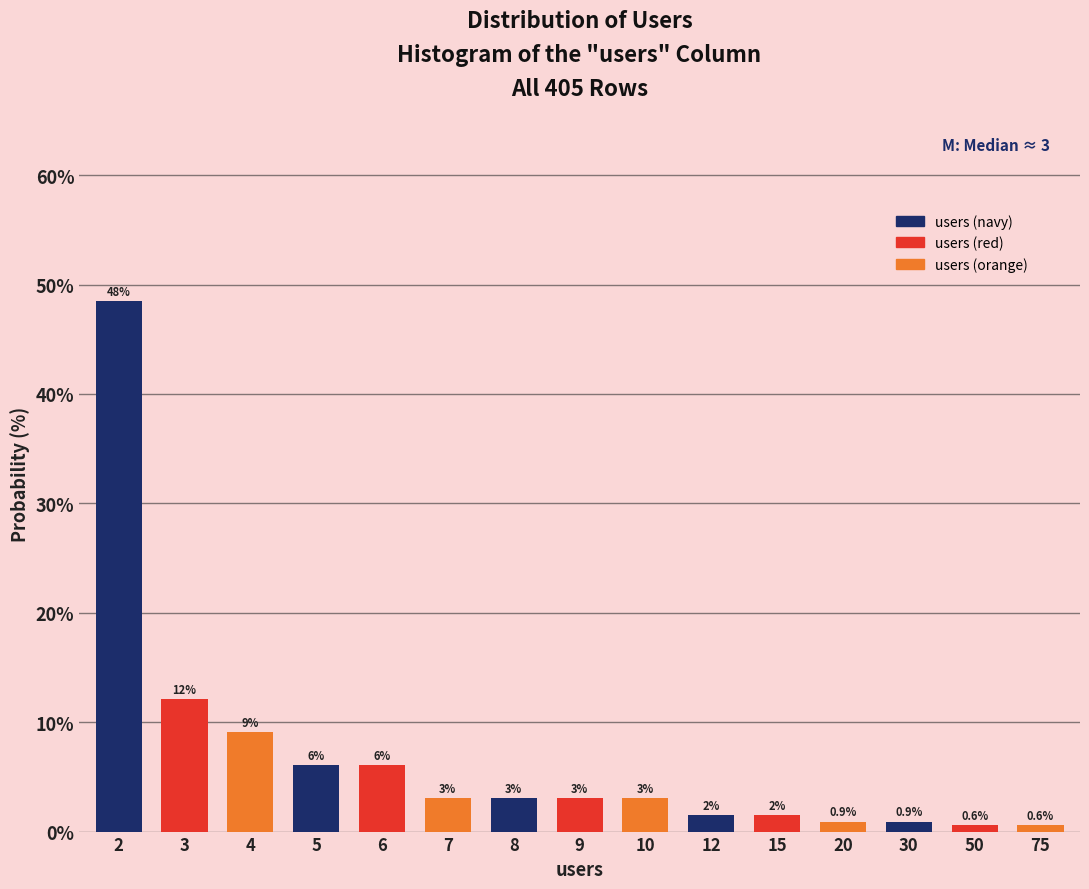

The value at 9 is 5.2. True or false?

False